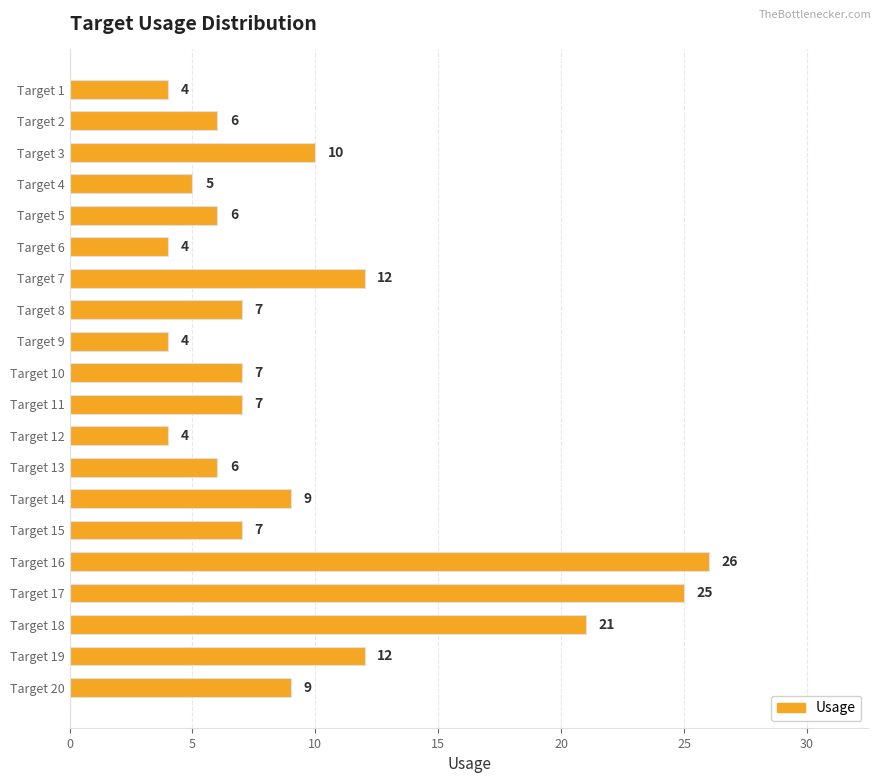

What is the sum of the values at Target 3 and Target 1?

14